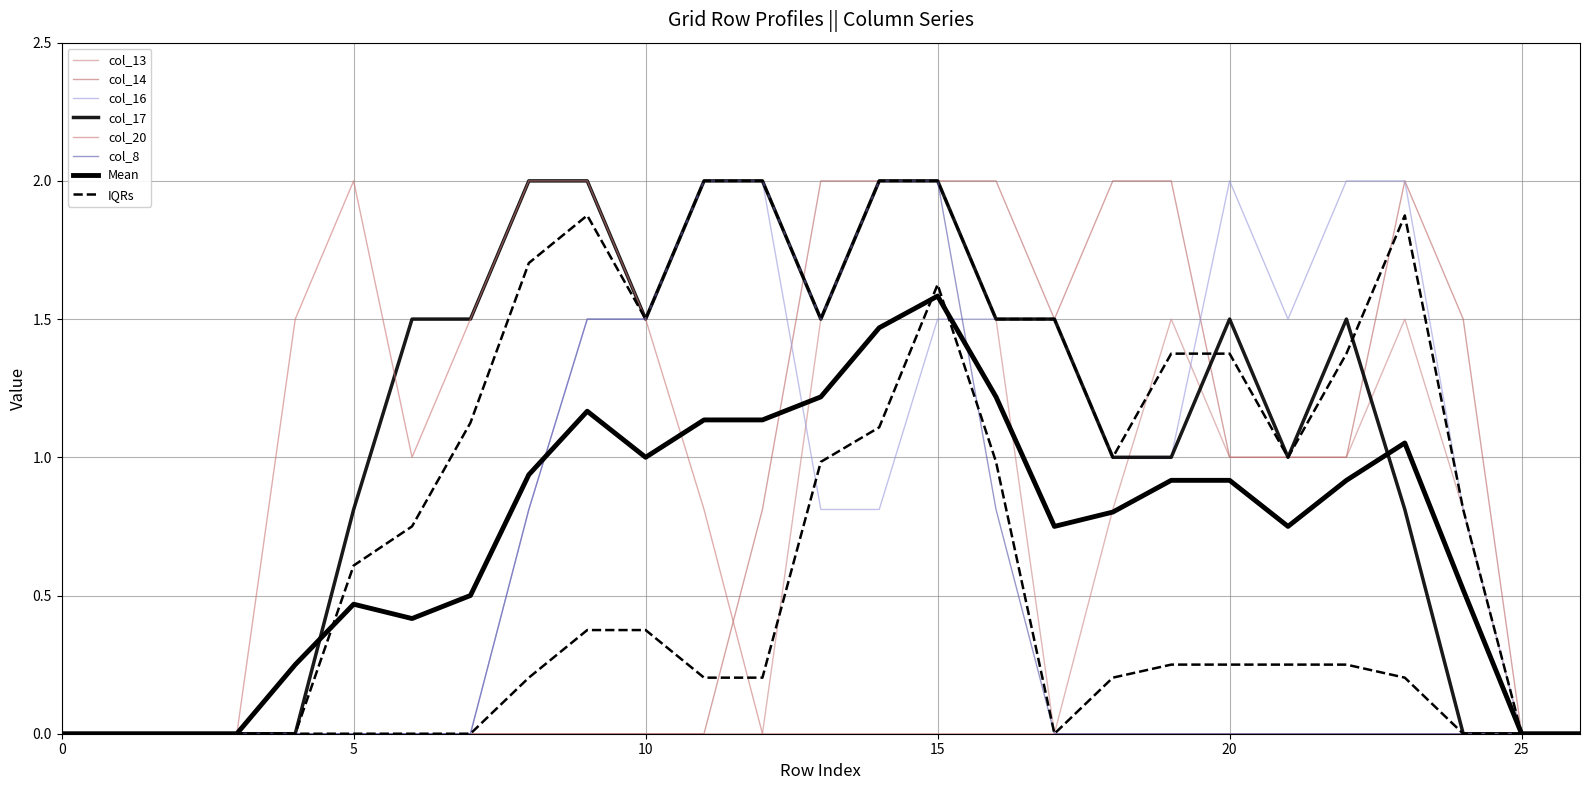

The value of col_17 at 14 is 2.9. True or false?

False